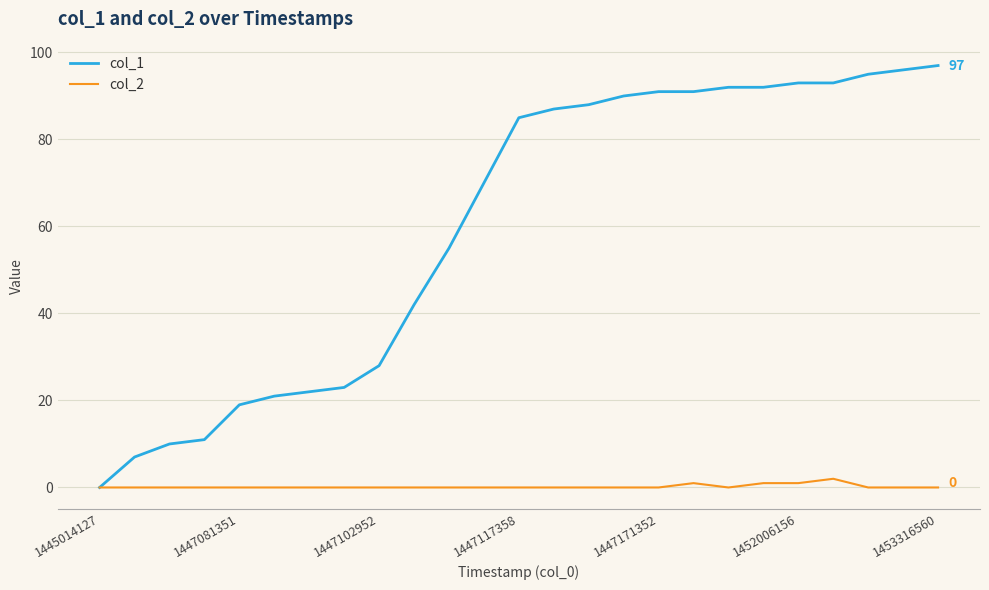

Which series has the widest spread of values?

col_1